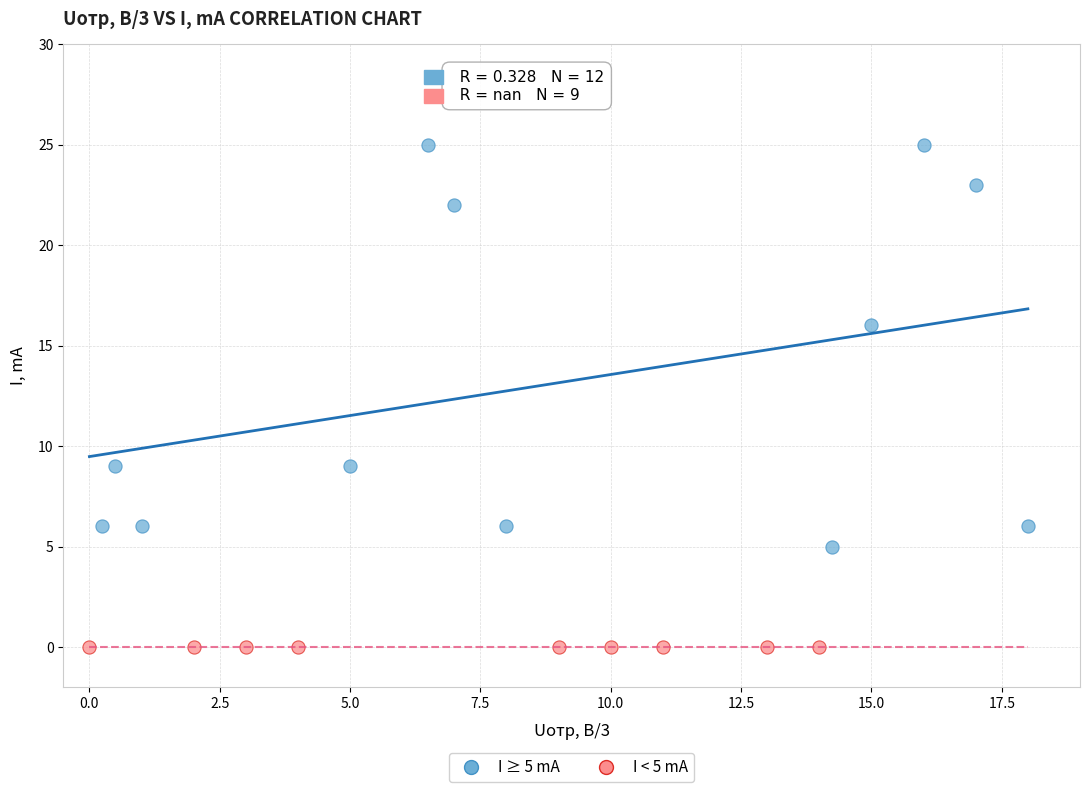

Which series contains the highest Y value?

I ≥ 5 mA